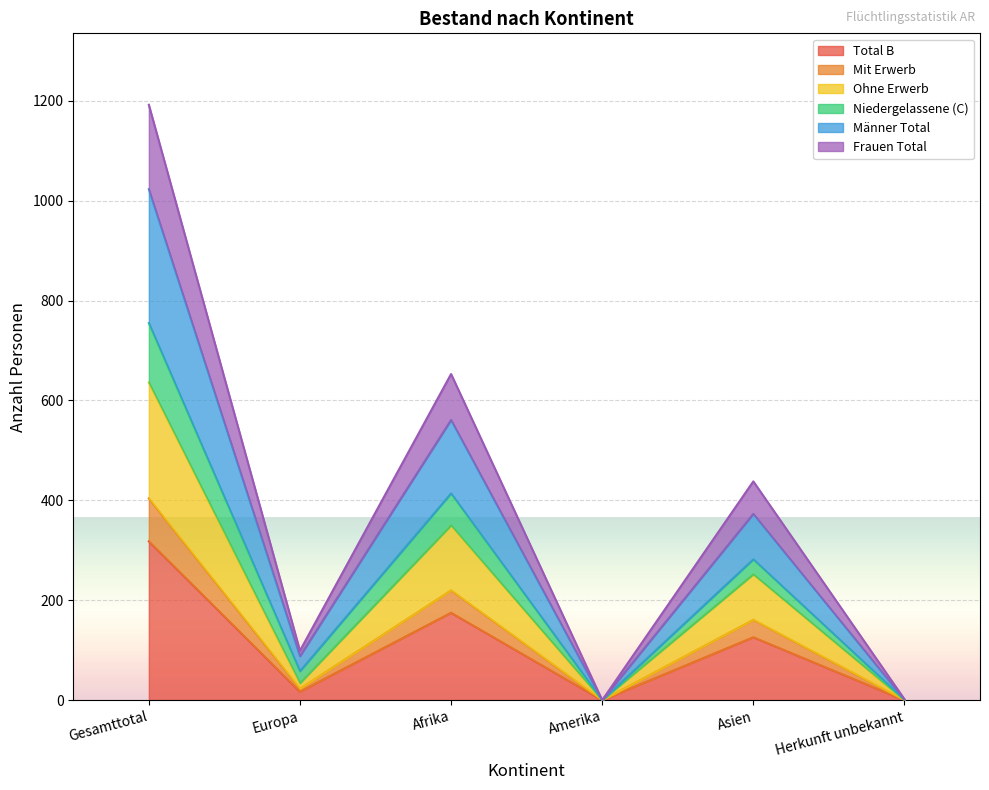

True or false: Frauen Total and Niedergelassene (C) cross at least once.

False